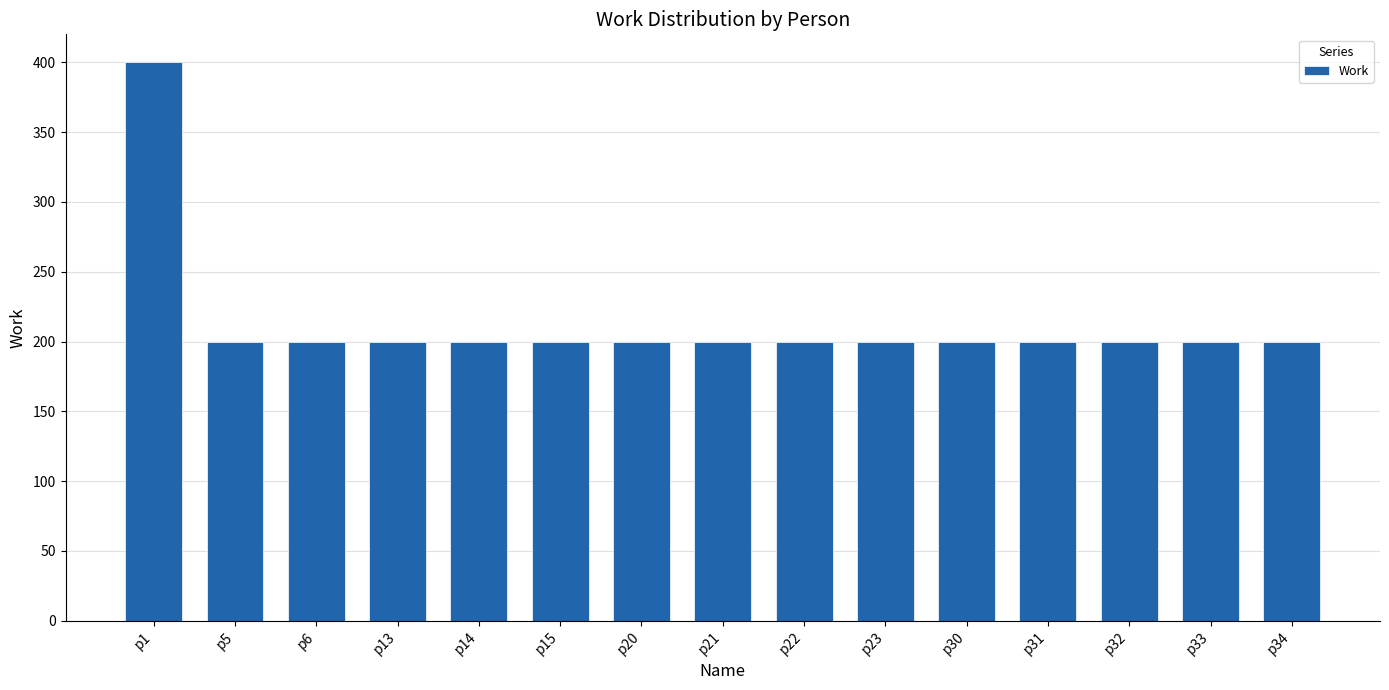

Reading right to left, extract all data points from this chart.

p34=200	p33=200	p32=200	p31=200	p30=200	p23=200	p22=200	p21=200	p20=200	p15=200	p14=200	p13=200	p6=200	p5=200	p1=400